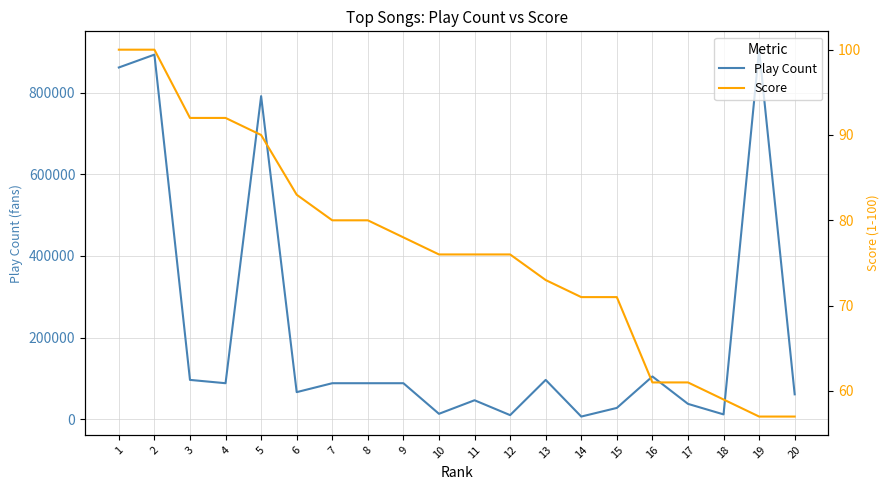

At which category is the sum across all series the highest?

19